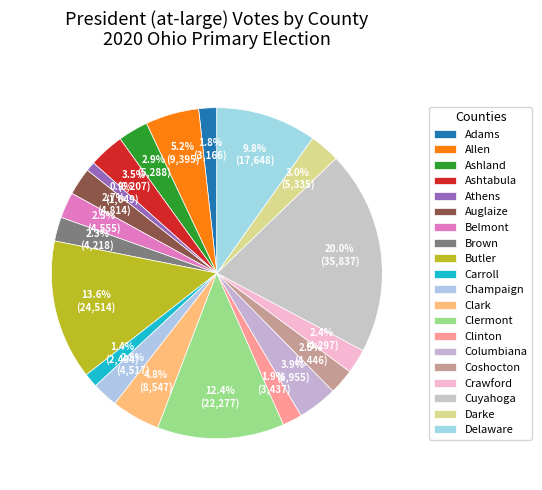

What is the ratio of the value at Carroll to the value at Athens?

1.5